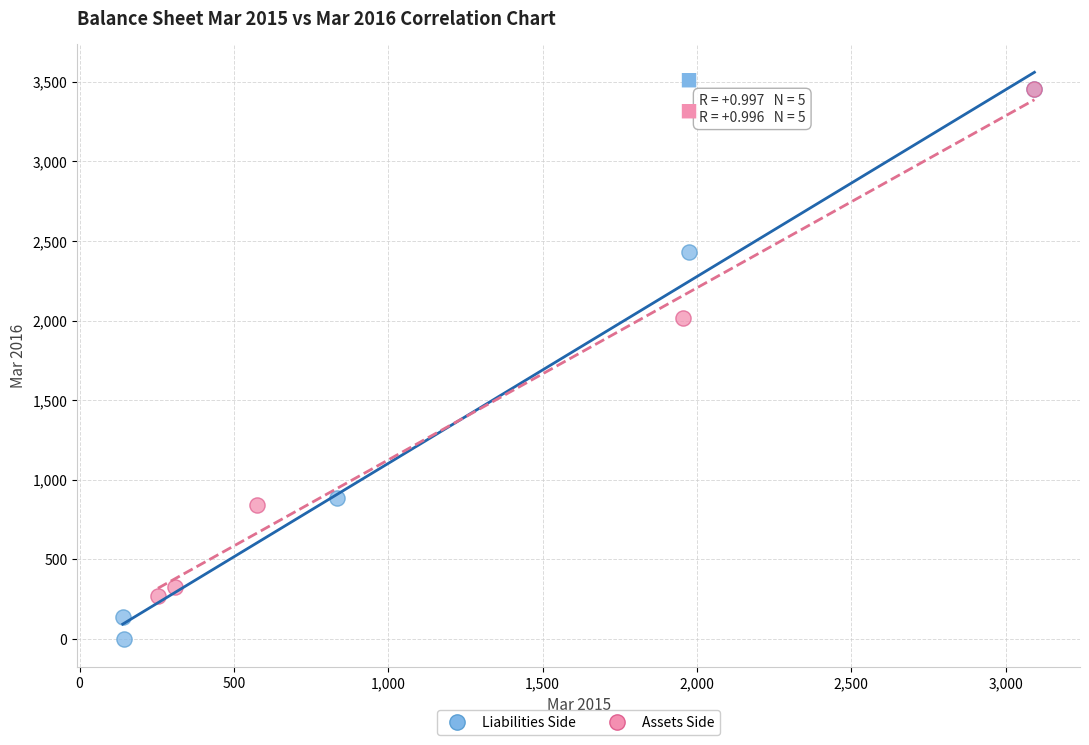

Which series contains the lowest Y value?

Liabilities Side